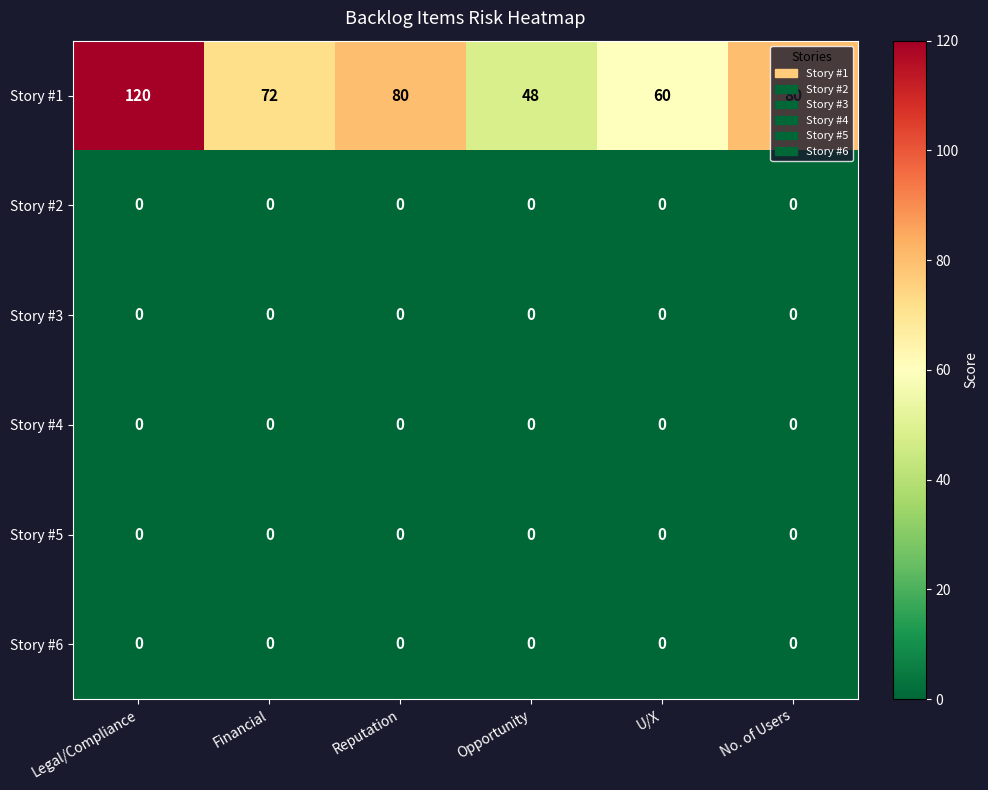

What is the spread (max minus min) of values at Legal/Compliance?

120